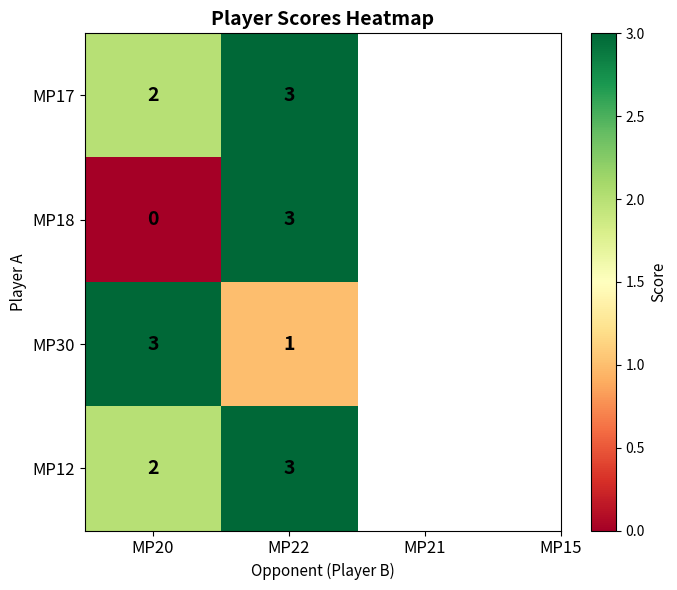

Between MP20 and MP22, which series saw the biggest shift?

MP18